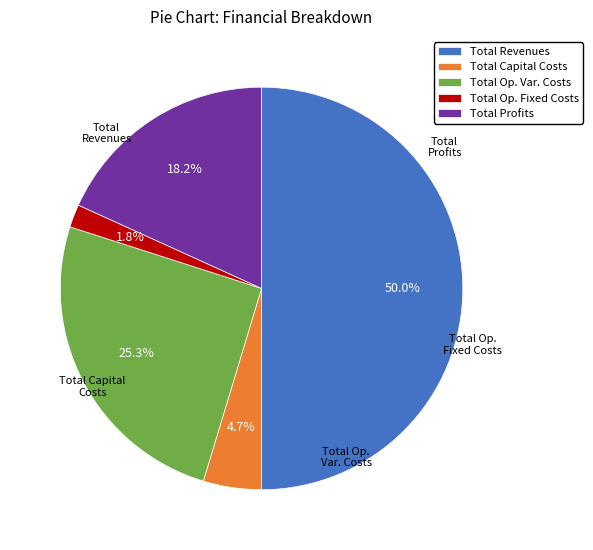

Combined, what portion of the pie is Total Revenues and Total Profits?

68.2%